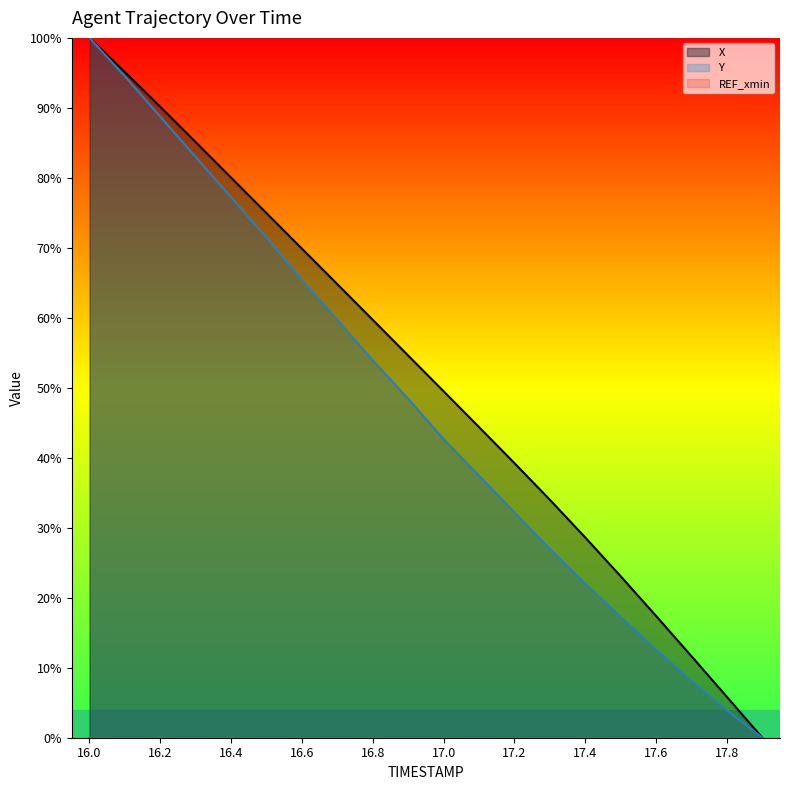

At which category does the chart reach its minimum across all series?

19